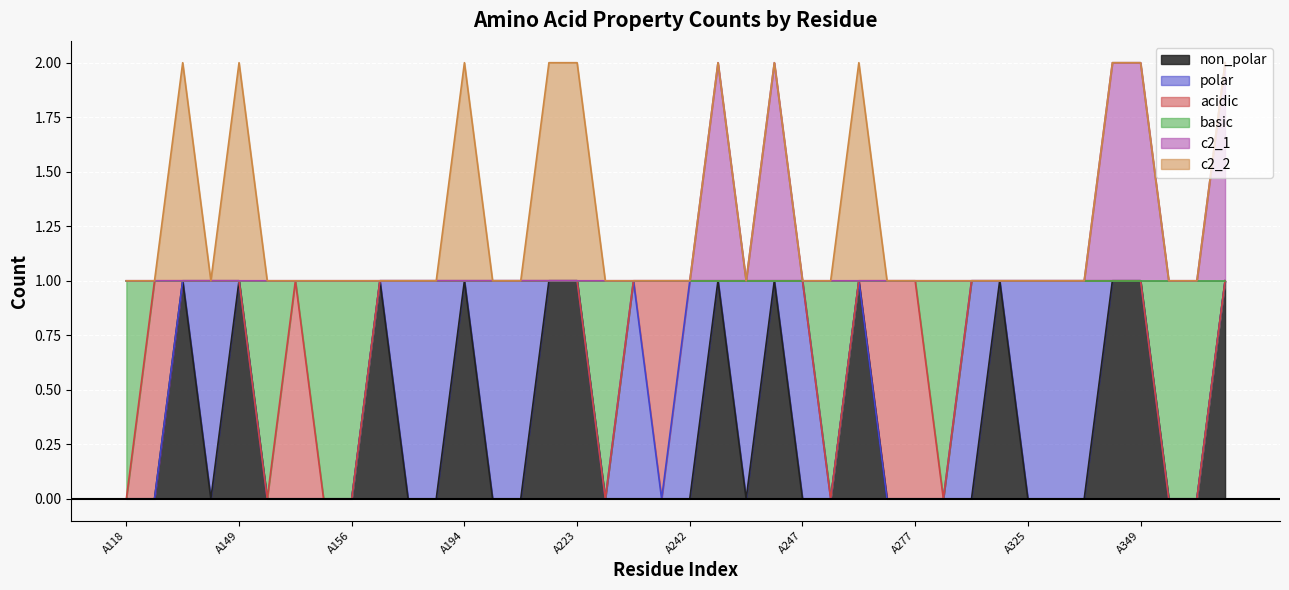

Rank the categories by basic value from highest to lowest.

A119, A134, A136, A149, A151, A178, A179, A180, A194, A198, A221, A222, A223, A225, A227, A242, A244, A245, A246, A247, A275, A276, A277, A294, A295, A325, A346, A347, A348, A349, A405, A118, A150, A152, A156, A224, A274, A292, A350, A371